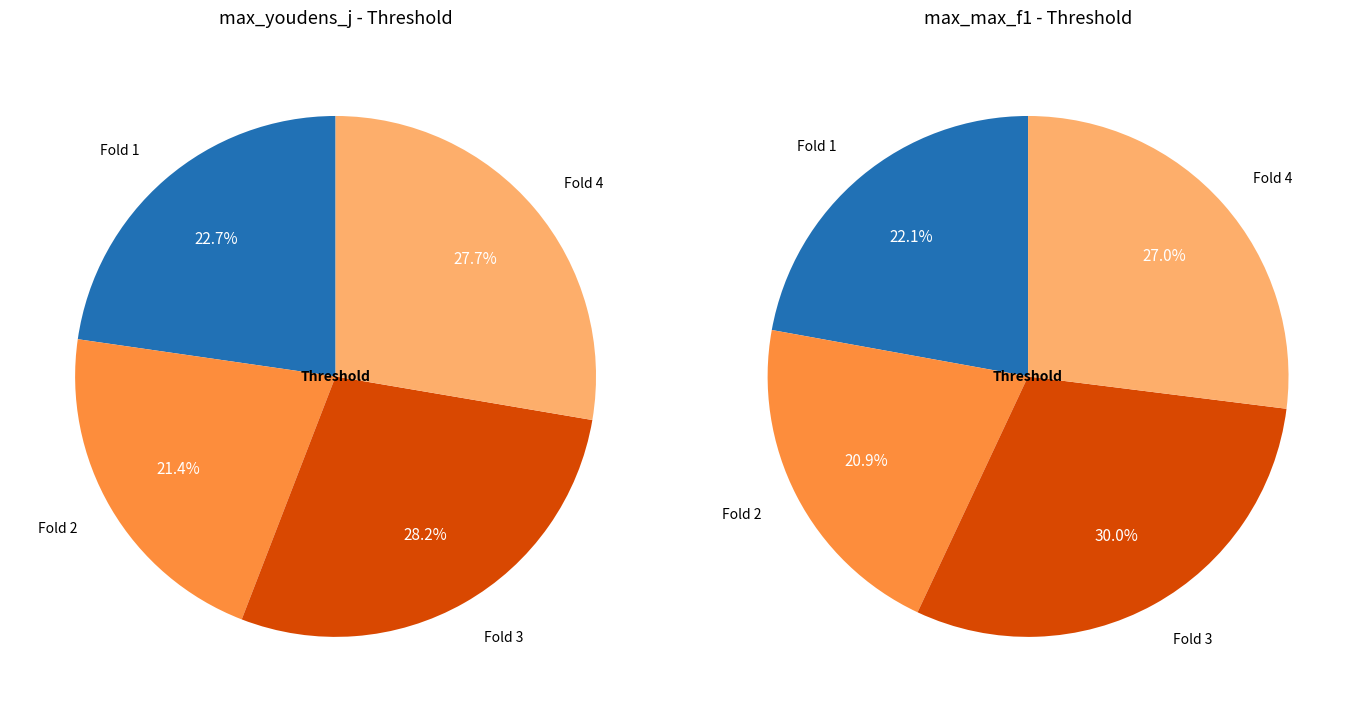

Do Fold 3 and Fold 2 together represent more than half of the pie?

No